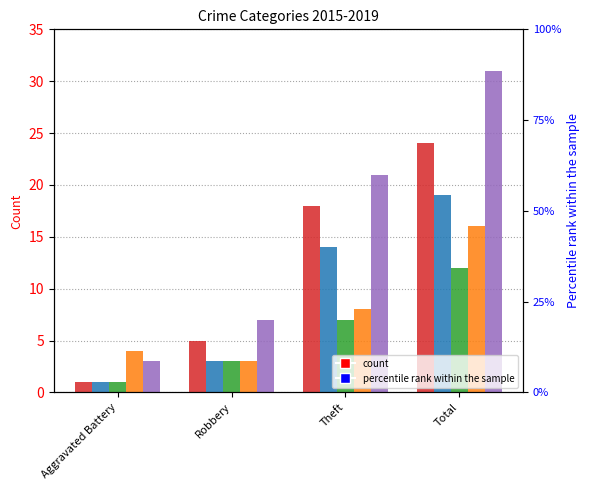

How many bars are there in each group?

5